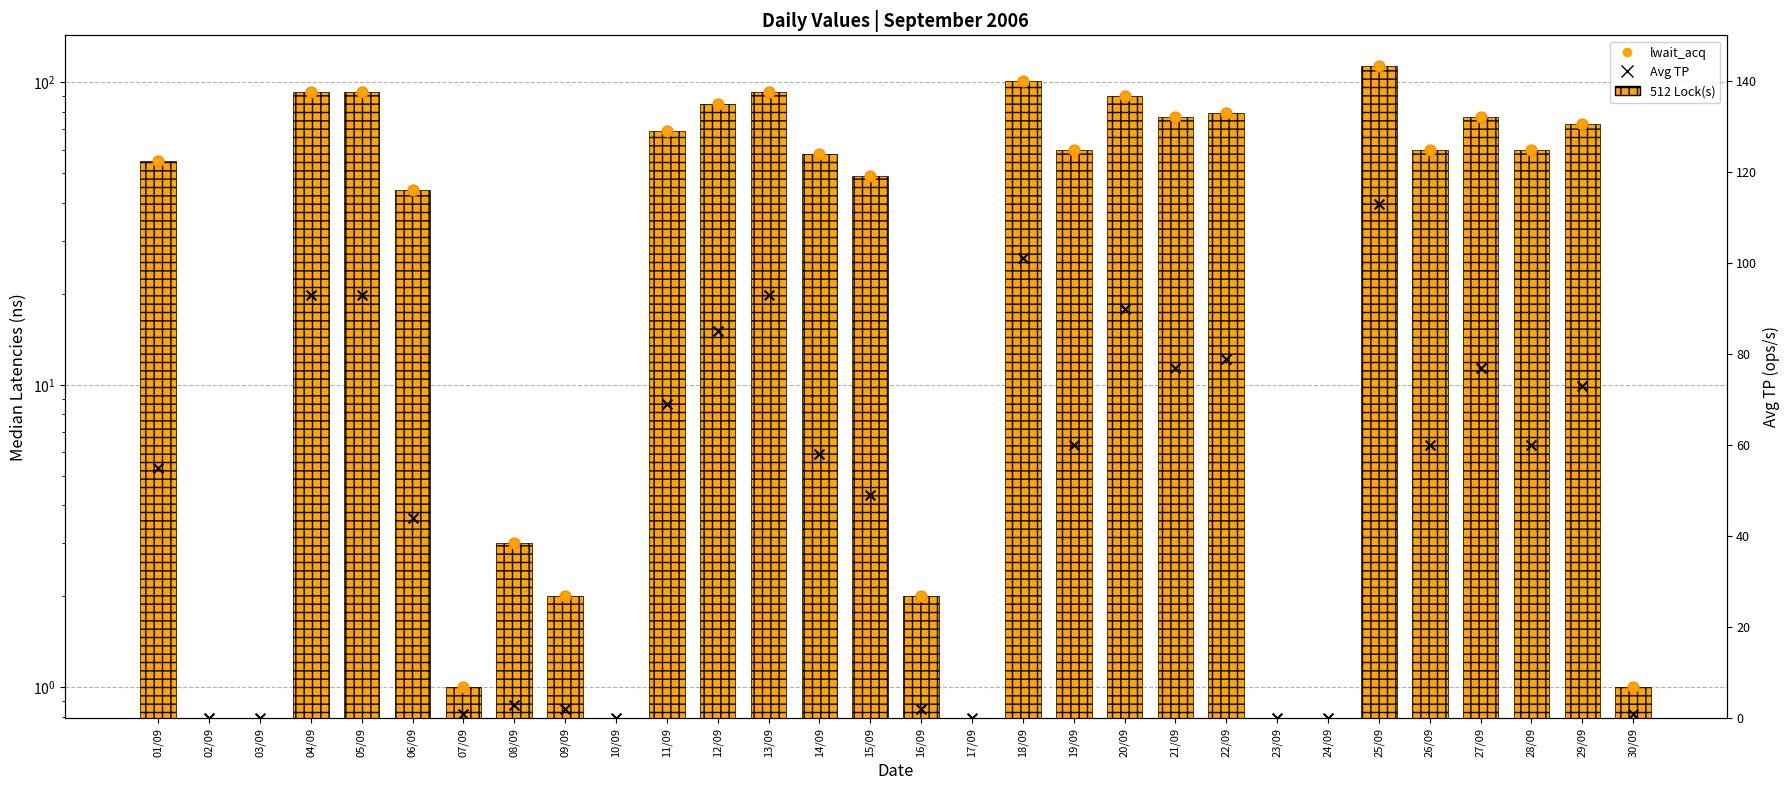

Which series reaches the maximum Y coordinate?

512 Lock(s)